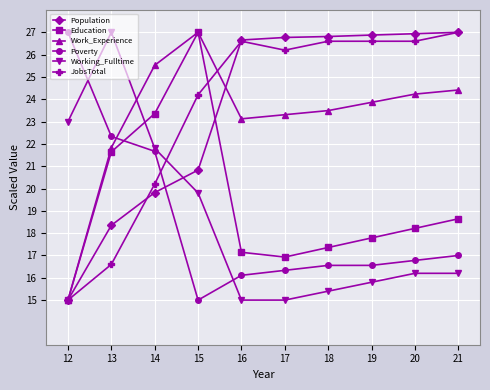

What is the spread (max minus min) of values at 21?

10.8